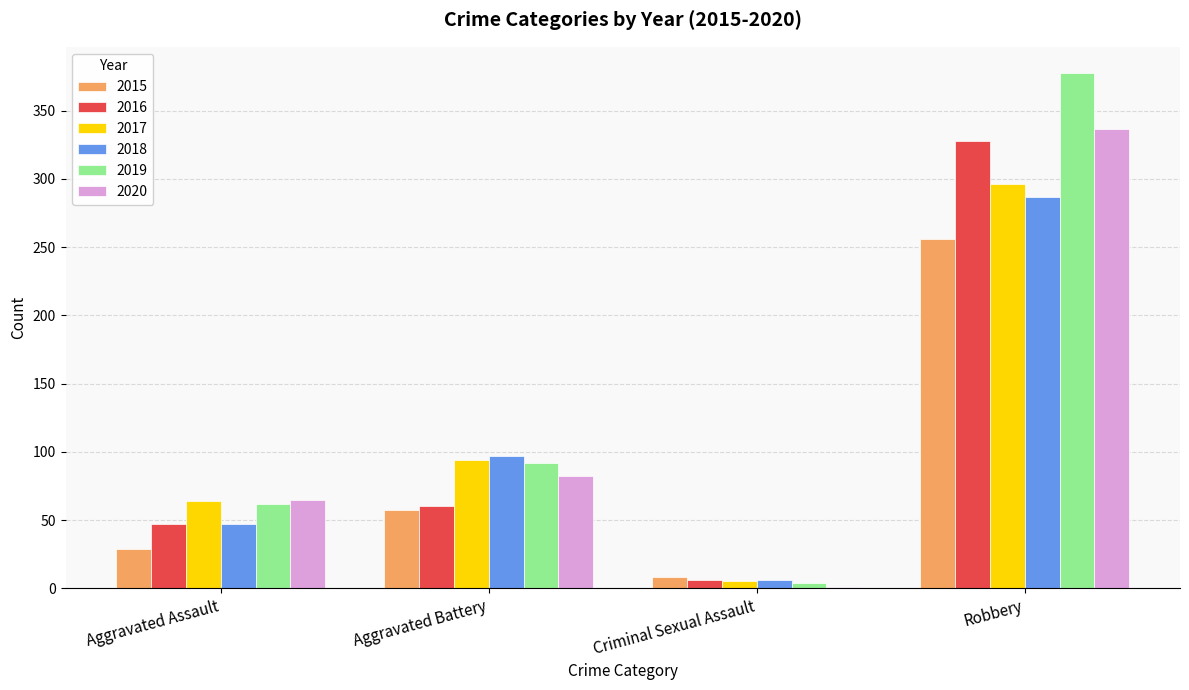

What is the maximum value for 2020?

337